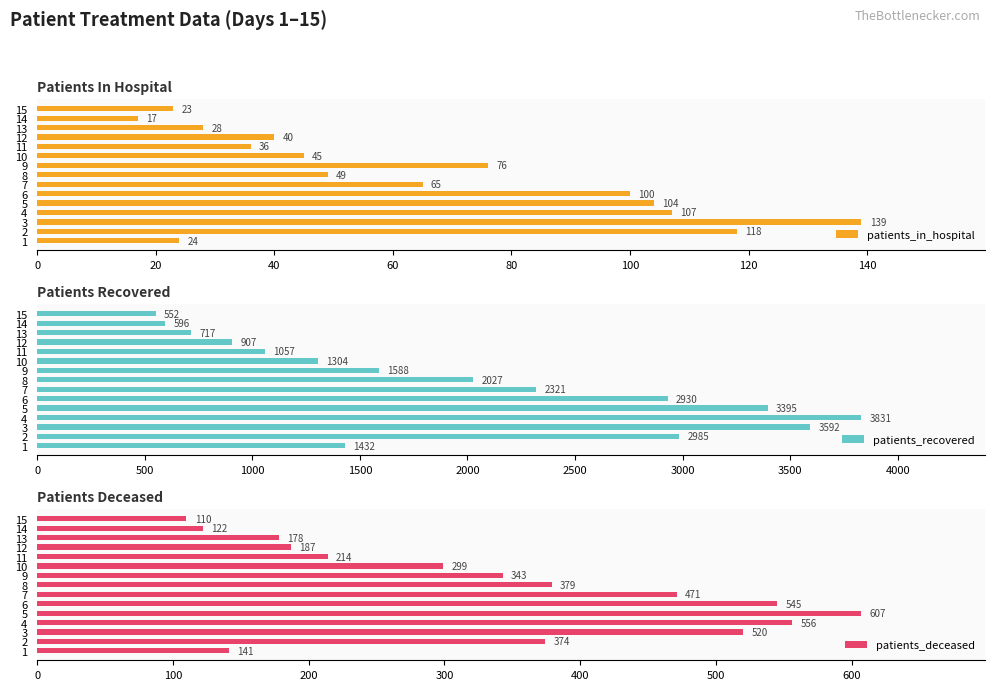

Rank the series by their maximum value, from highest to lowest.

patients_recovered, patients_deceased, patients_in_hospital